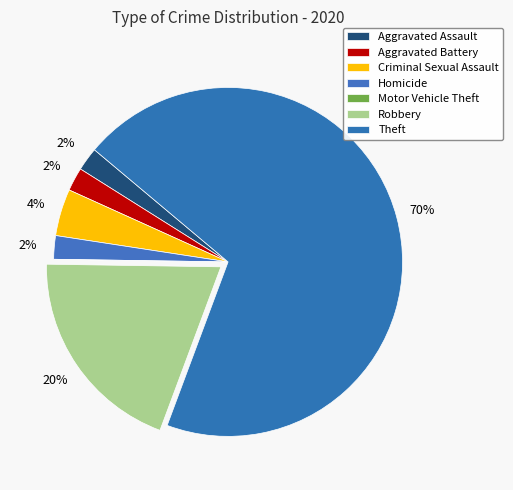

Between Criminal Sexual Assault and Motor Vehicle Theft, which is larger?

Criminal Sexual Assault